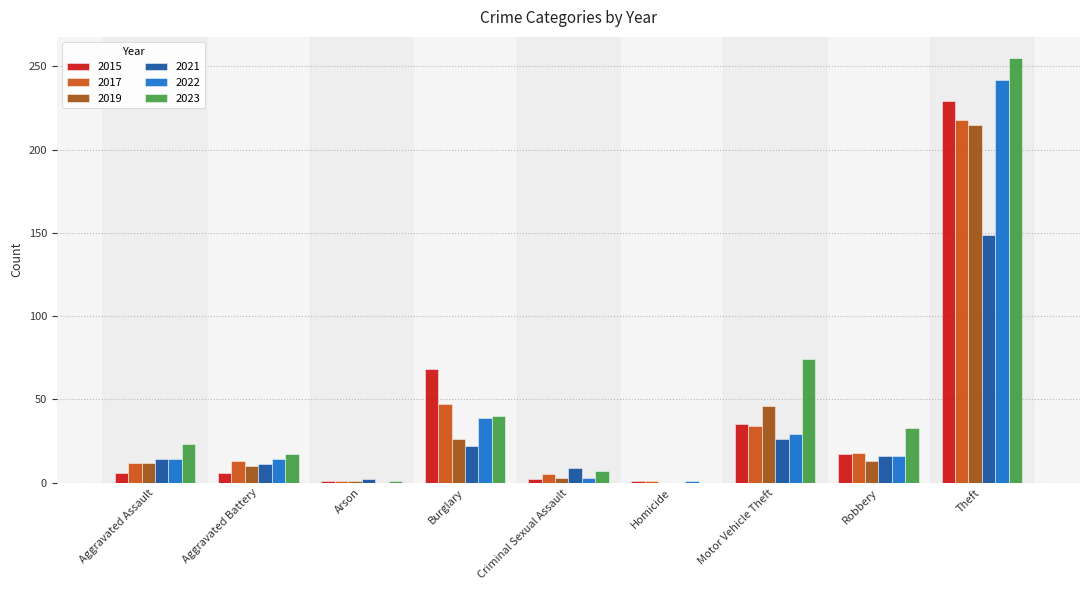

At which category is the sum across all series the highest?

Theft